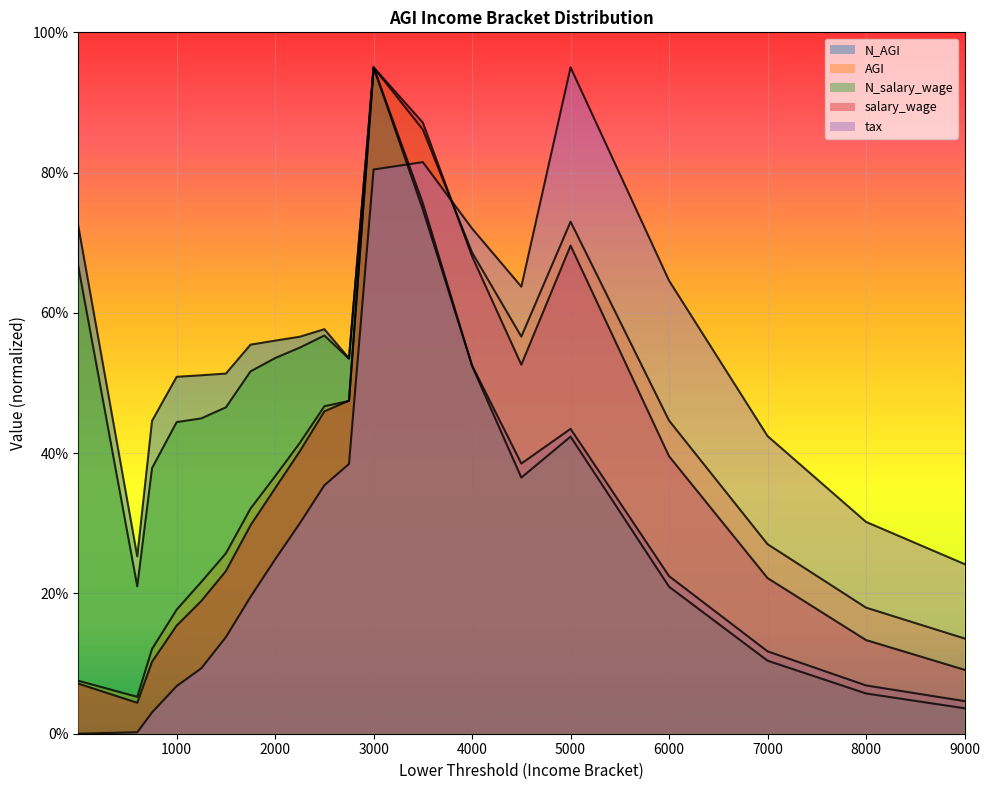

What is the total value across all series at 5000?

323.4